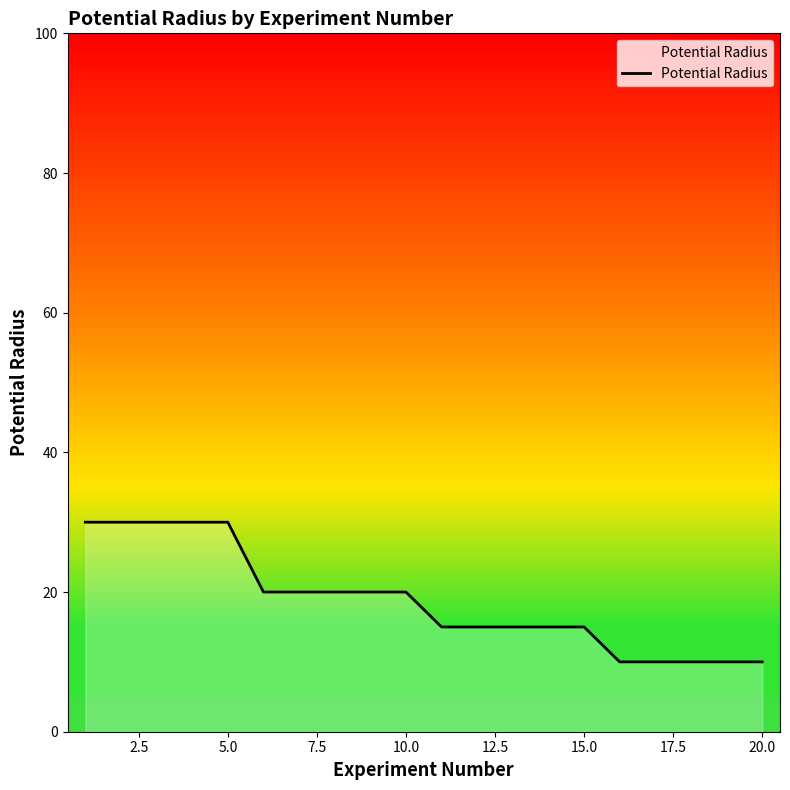

How many values are below 20?

10